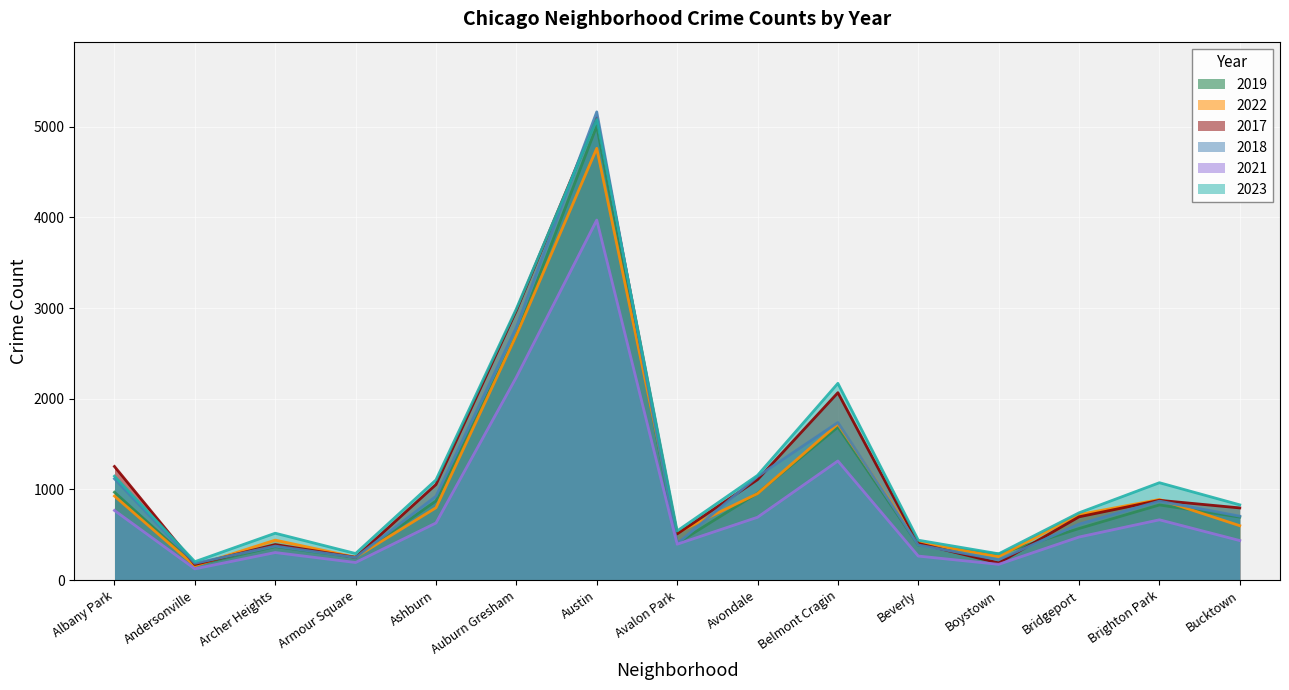

What value does the 2018 series have at Bridgeport, to the nearest 10?

620